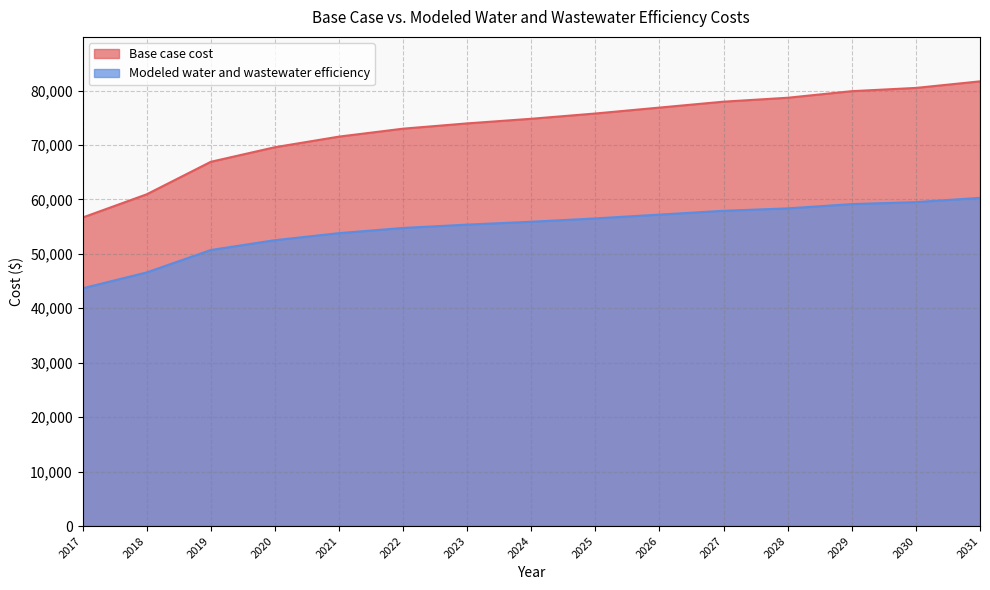

Is it true that Modeled water and wastewater efficiency equals 46584.9 at 2018?

True